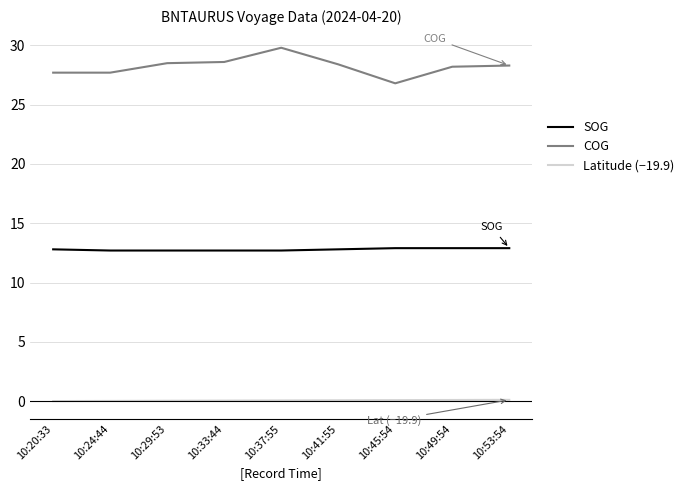

Rank the series by their average value, from highest to lowest.

COG, SOG, Latitude (−19.9)